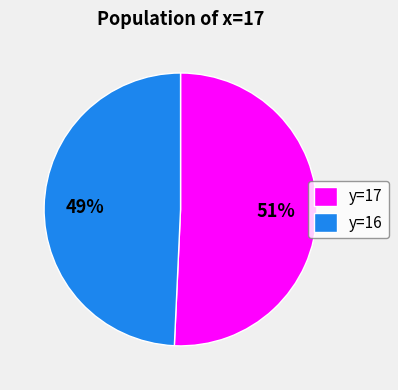

What is the smallest slice in the pie chart?

y=16